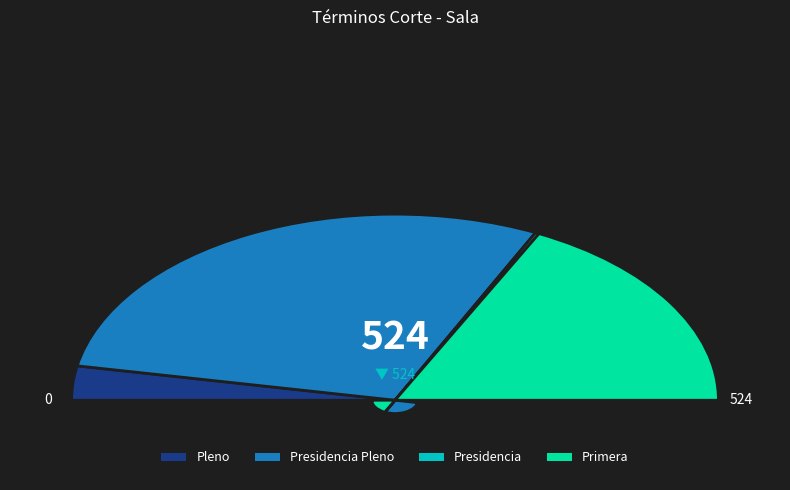

Do Presidencia and Primera together represent more than half of the pie?

No